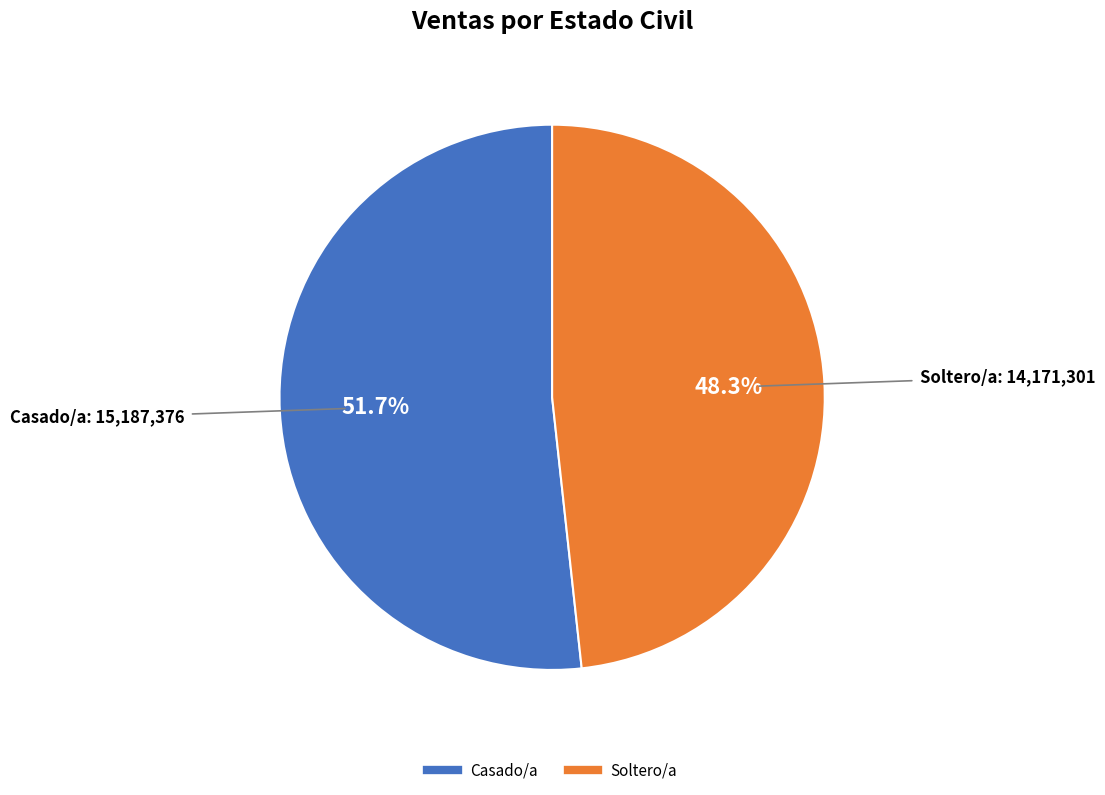

What percentage is the Soltero/a slice, to the nearest percent?

48%